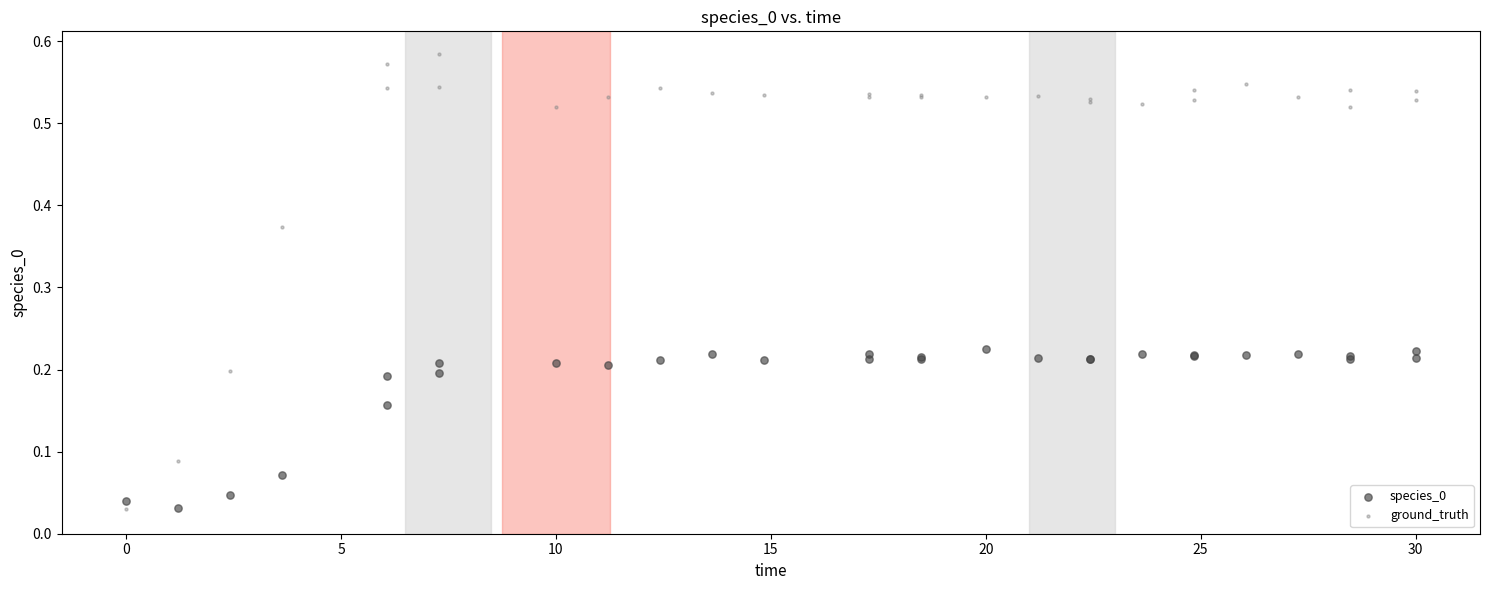

Which series contains the highest Y value?

ground_truth